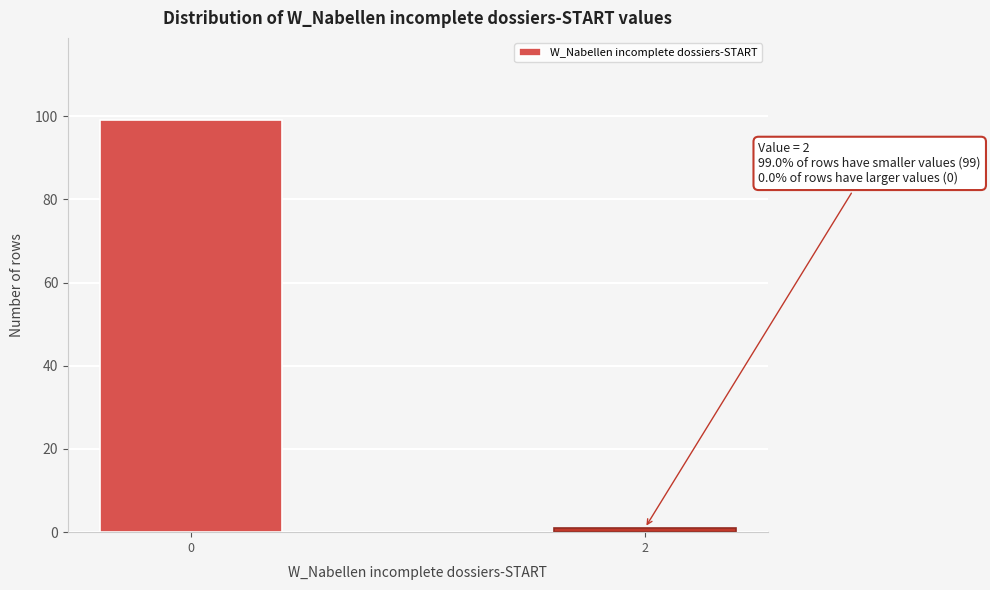

Reading left to right, extract all data points from this chart.

0=99	2=1